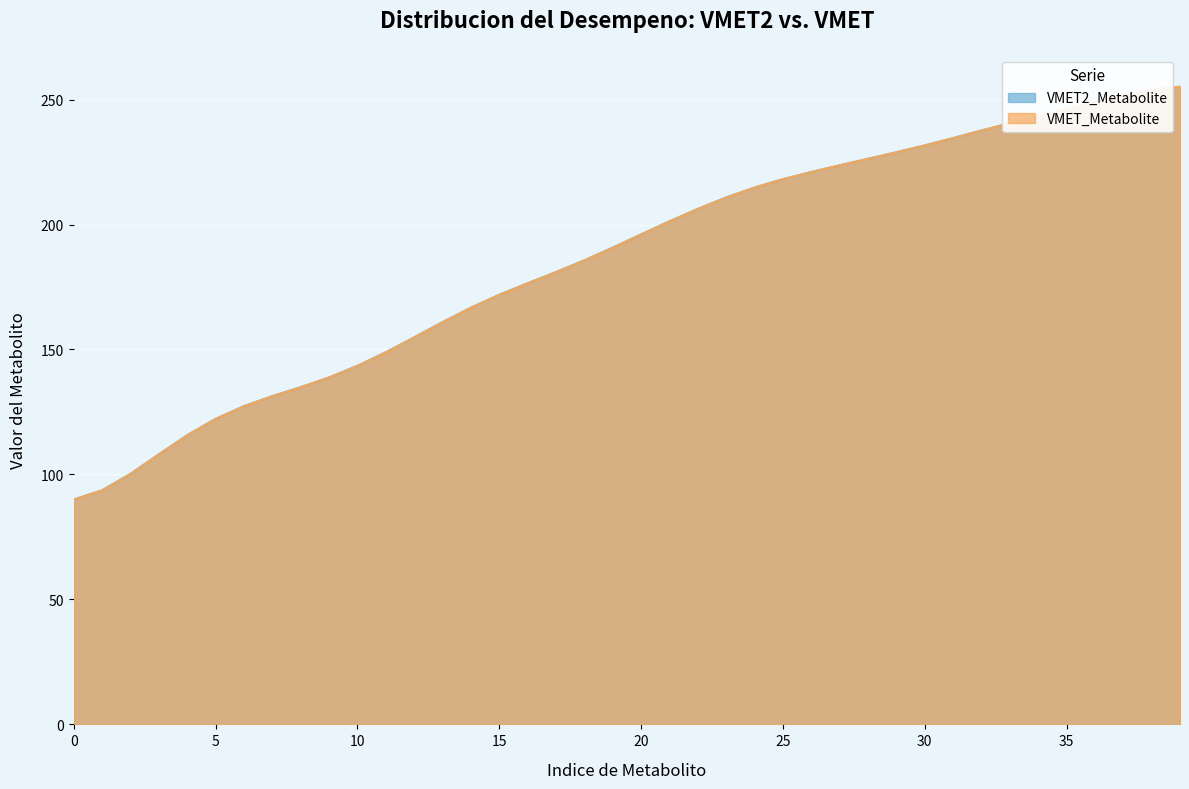

At which label does VMET_Metabolite first exceed 196?

20